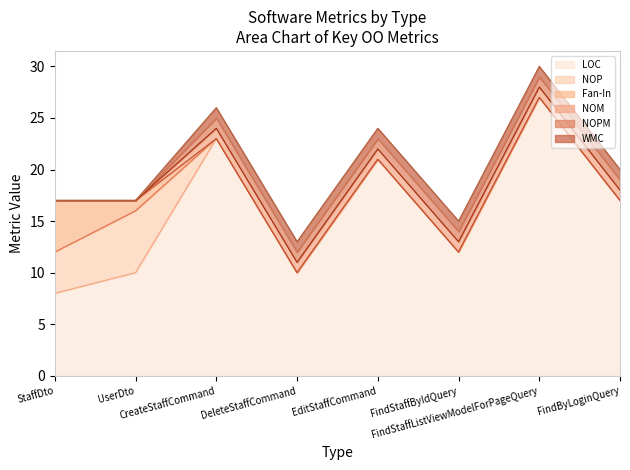

How many times do Fan-In and NOPM cross each other?

1